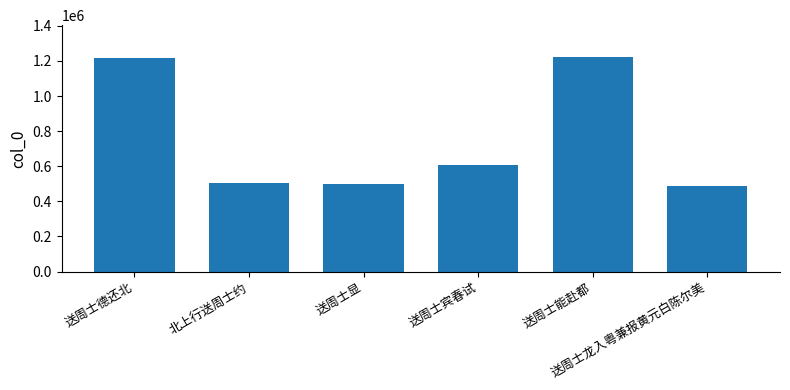

Are the bars horizontal?

No